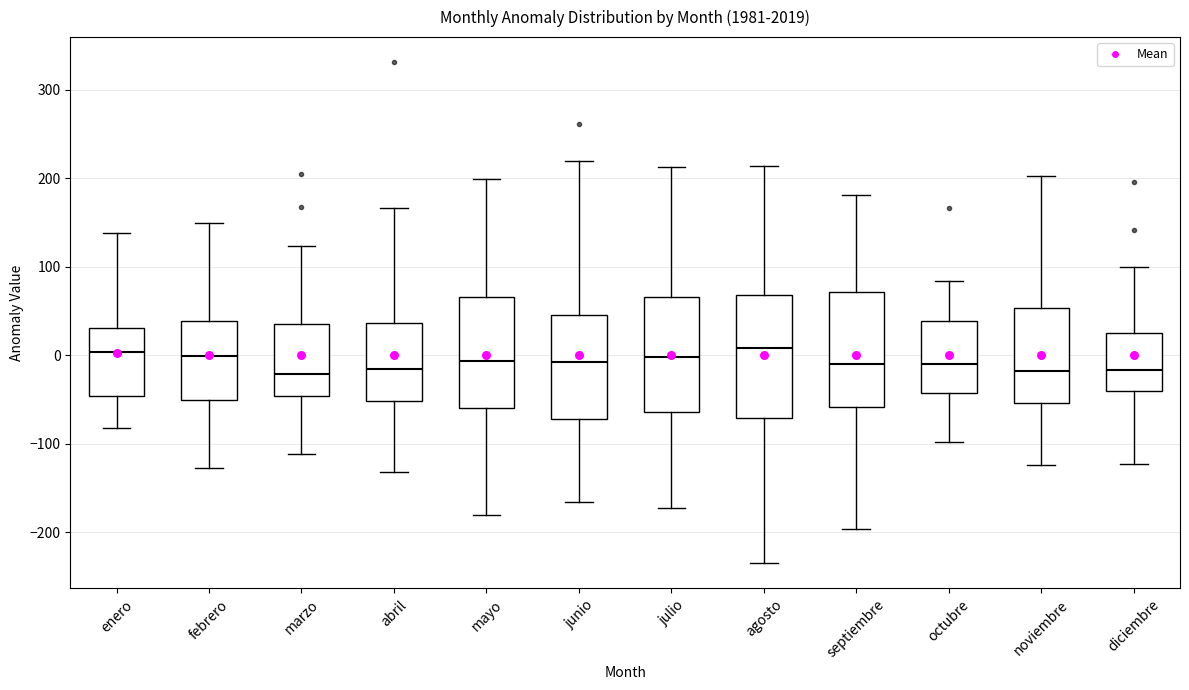

Reading left to right, read every box against the y-axis: the position of its median line, the range the box covers, and the ends of its whiskers. The values are not printed on the chart, so give them approximately, as read against the axis.

enero: median 0, box -50 to 30, whiskers -80 to 140
febrero: median 0, box -50 to 40, whiskers -130 to 150
marzo: median -20, box -50 to 40, whiskers -110 to 120
abril: median -20, box -50 to 40, whiskers -130 to 170
mayo: median -10, box -60 to 70, whiskers -180 to 200
junio: median -10, box -70 to 50, whiskers -170 to 220
julio: median 0, box -60 to 70, whiskers -170 to 210
agosto: median 10, box -70 to 70, whiskers -230 to 210
septiembre: median -10, box -60 to 70, whiskers -200 to 180
octubre: median -10, box -40 to 40, whiskers -100 to 80
noviembre: median -20, box -50 to 50, whiskers -120 to 200
diciembre: median -20, box -40 to 20, whiskers -120 to 100